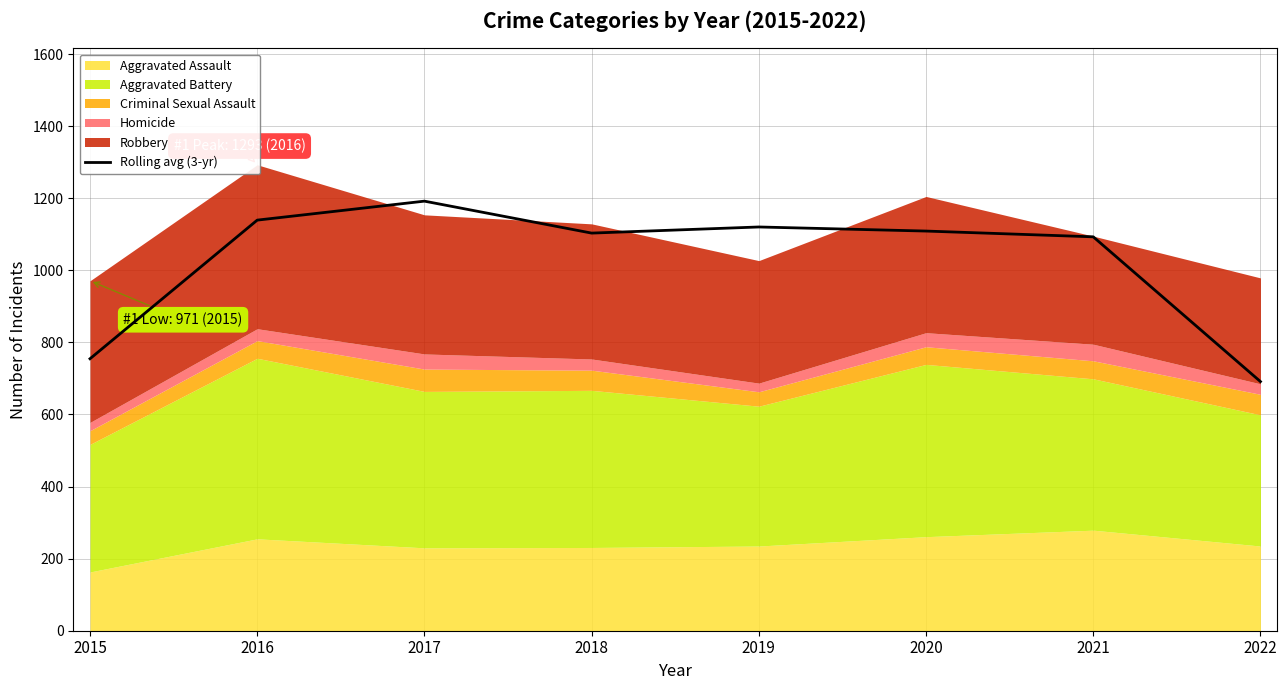

At which label is the value closest to 941?

2021